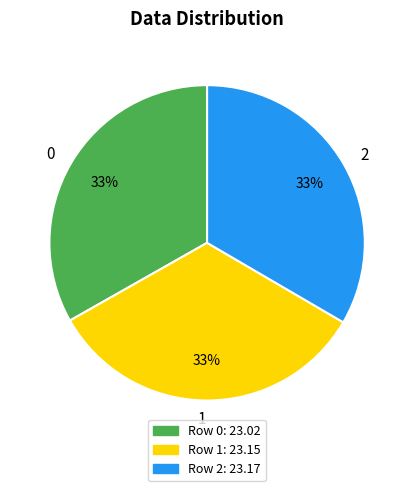

Do 0 and 2 together represent more than half of the pie?

Yes